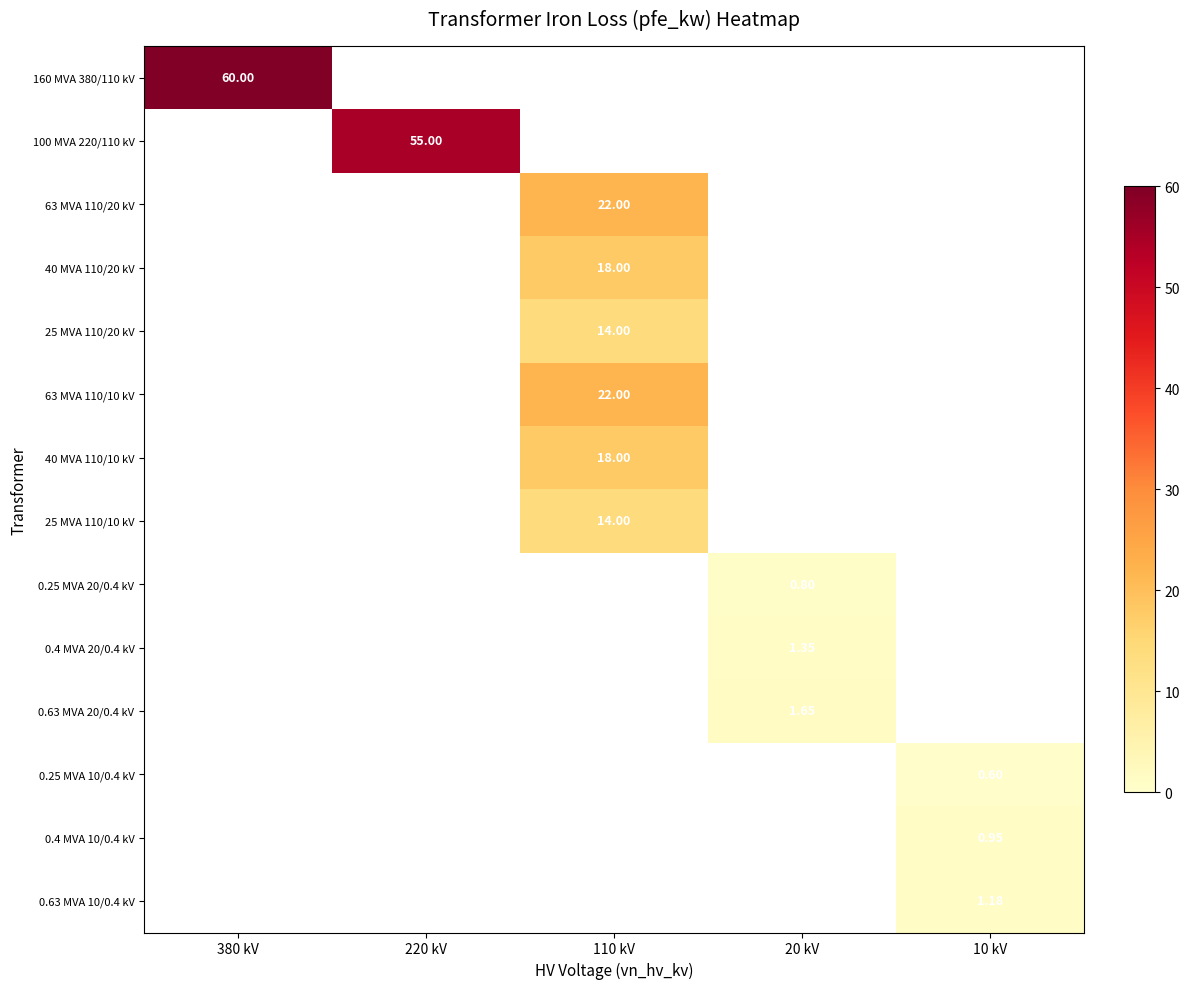

Between 380 kV and 110 kV, which is larger?

380 kV